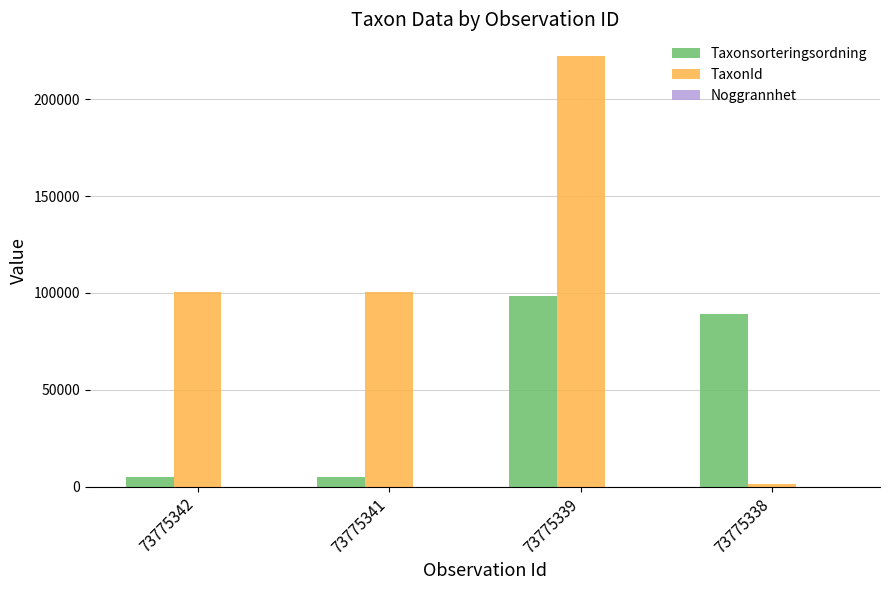

True or false: TaxonId has a value of 1202 at 73775338.

True